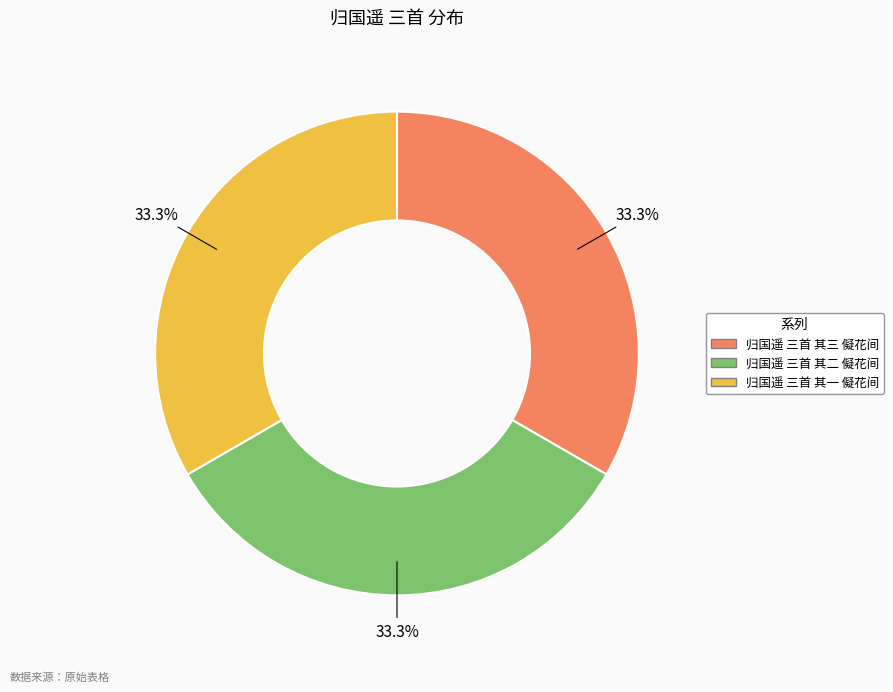

Is it true that 归国遥 三首 其二 儗花间 is 33% of the pie?

True